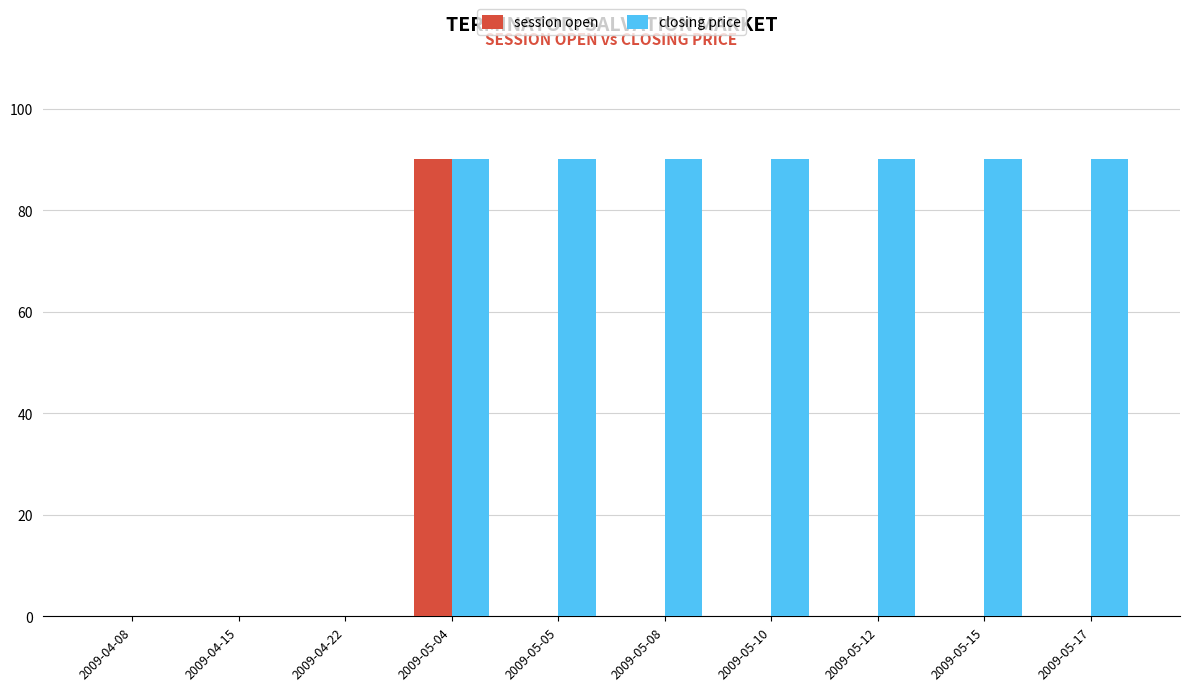

What is the greatest value displayed?

90